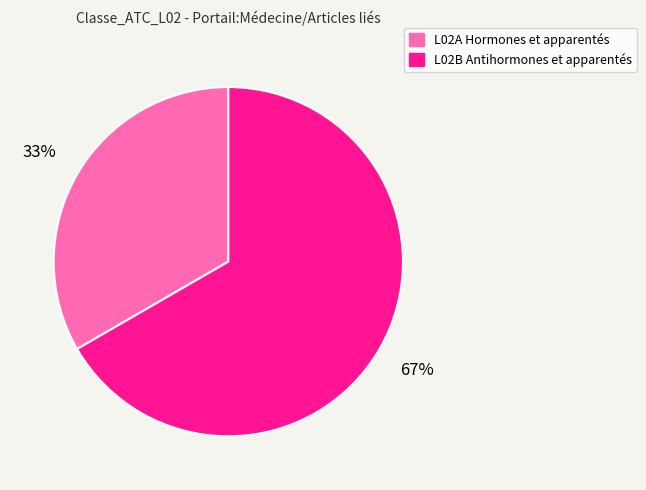

What percentage is the L02B Antihormones et apparentés slice, to the nearest percent?

67%